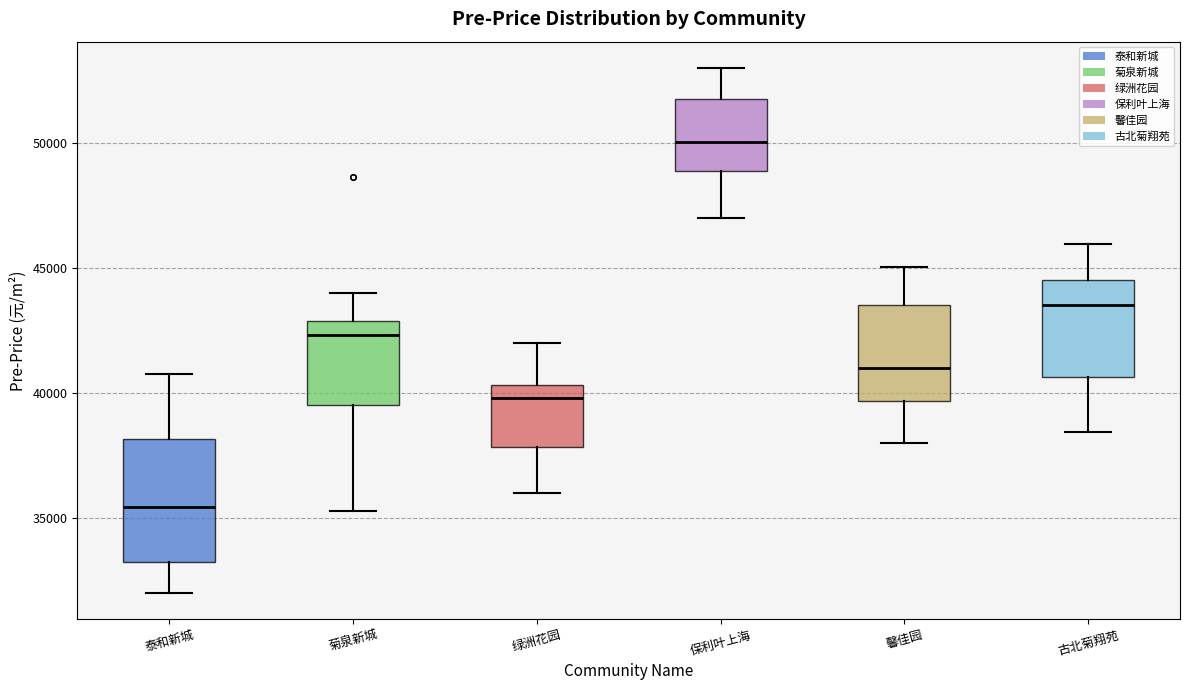

Which box has the highest median line?

保利叶上海